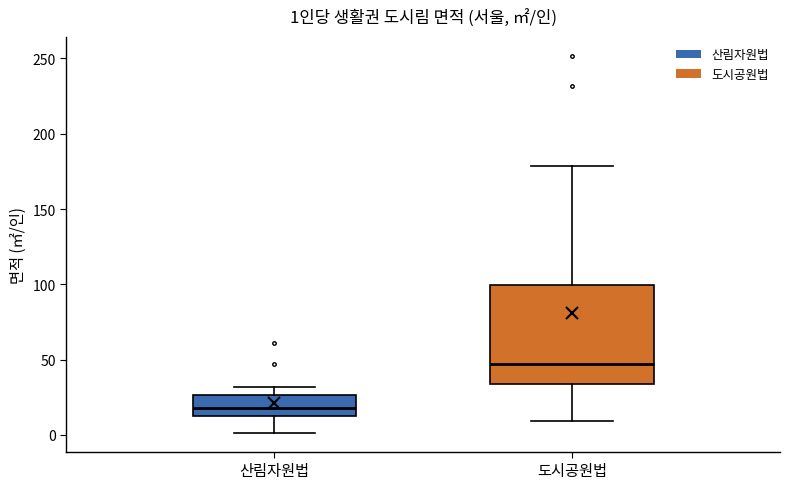

Which box has the lowest median line?

산림자원법